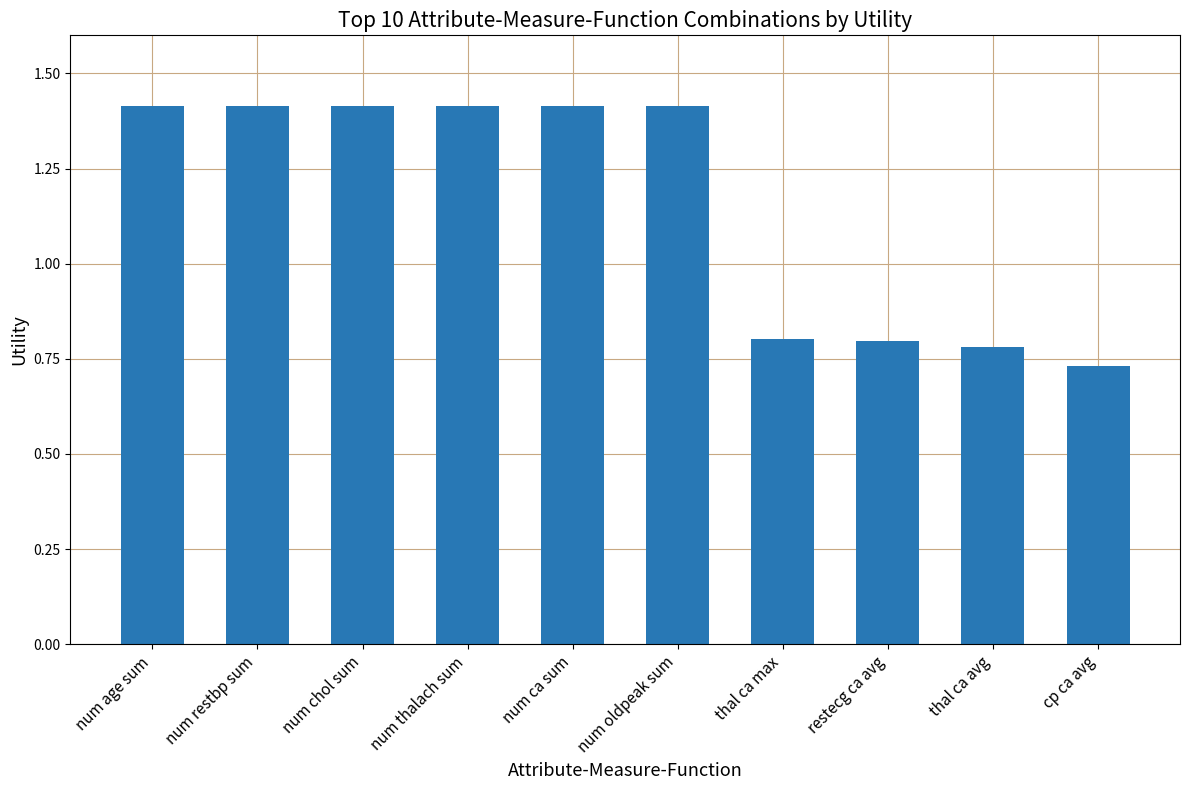

What is the sum of all values?

11.6